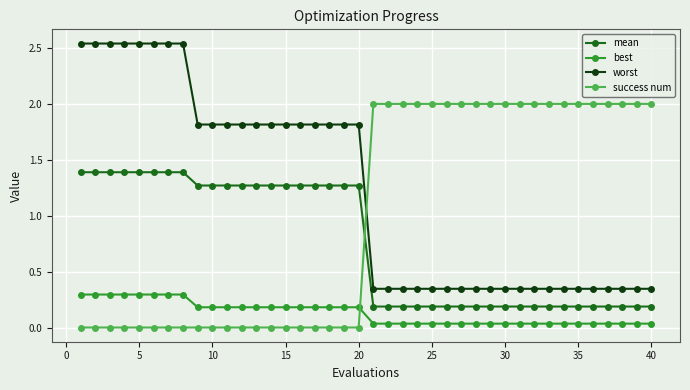

What is the average value of the mean series?

0.8